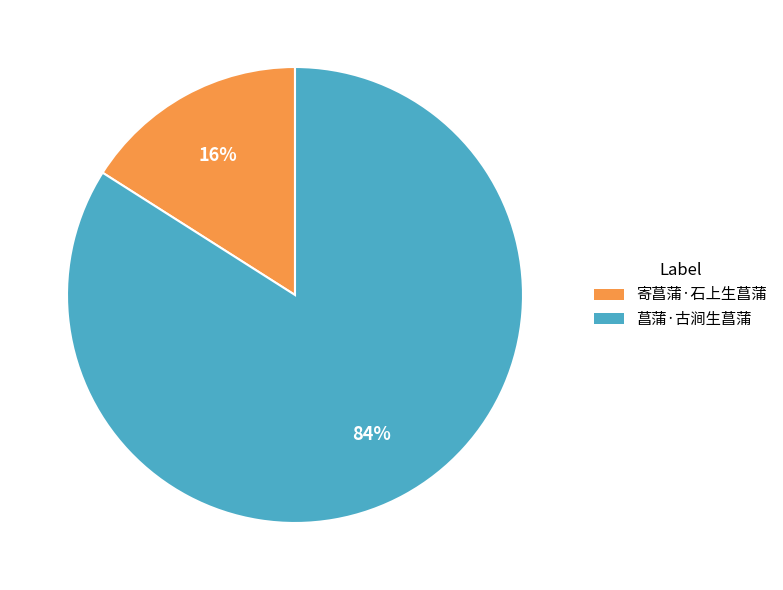

What is the smallest slice in the pie chart?

寄菖蒲·石上生菖蒲